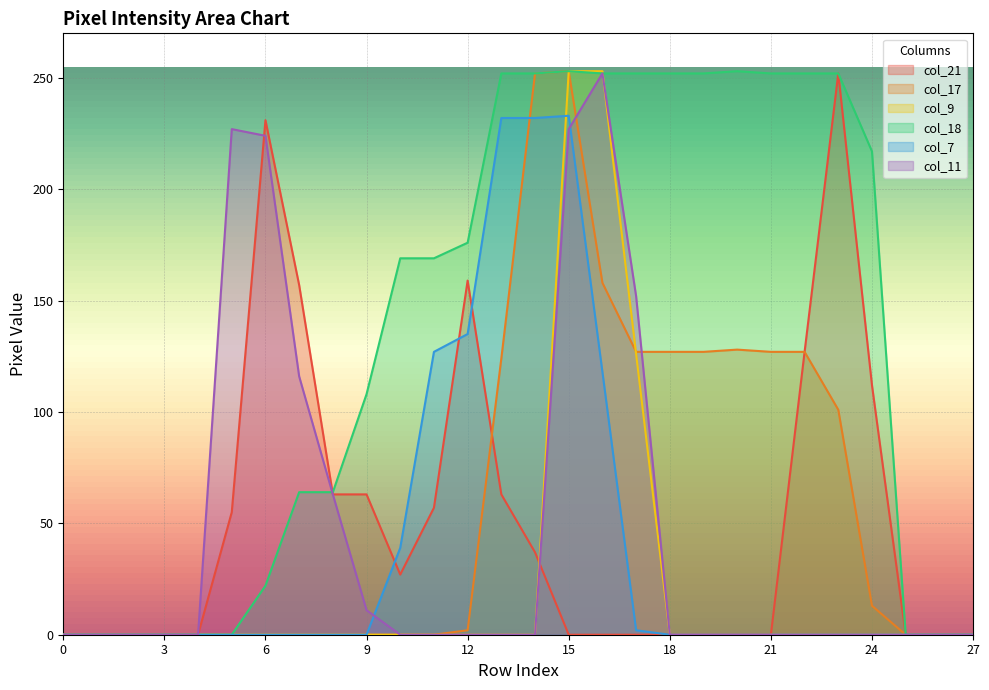

True or false: col_18 and col_7 intersect in this chart.

False